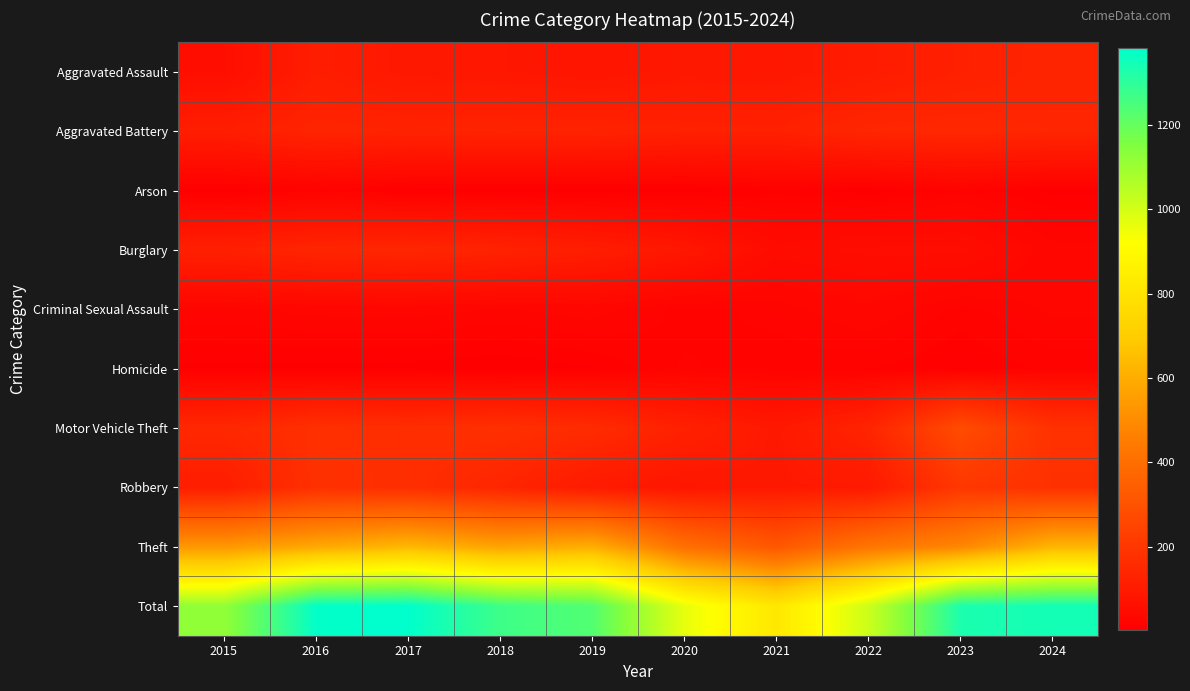

Reading left to right, transcribe all the data shown in this chart.

Aggravated Assault: 2015=57	2016=110	2017=92	2018=88	2019=80	2020=92	2021=89	2022=105	2023=121	2024=135
Aggravated Battery: 2015=111	2016=136	2017=130	2018=132	2019=131	2020=125	2021=123	2022=142	2023=147	2024=141
Arson: 2015=5	2016=17	2017=8	2018=6	2019=6	2020=6	2021=13	2022=6	2023=18	2024=8
Burglary: 2015=119	2016=138	2017=143	2018=129	2019=112	2020=89	2021=48	2022=55	2023=55	2024=28
Criminal Sexual Assault: 2015=24	2016=28	2017=29	2018=25	2019=29	2020=18	2021=22	2022=32	2023=18	2024=27
Homicide: 2015=8	2016=7	2017=7	2018=4	2019=9	2020=21	2021=17	2022=15	2023=9	2024=17
Motor Vehicle Theft: 2015=147	2016=176	2017=169	2018=176	2019=161	2020=123	2021=93	2022=135	2023=276	2024=183
Robbery: 2015=111	2016=178	2017=171	2018=139	2019=100	2020=85	2021=94	2022=97	2023=203	2024=181
Theft: 2015=536	2016=585	2017=632	2018=571	2019=605	2020=406	2021=318	2022=428	2023=485	2024=625
Total: 2015=1118	2016=1375	2017=1381	2018=1270	2019=1233	2020=965	2021=817	2022=1015	2023=1332	2024=1345